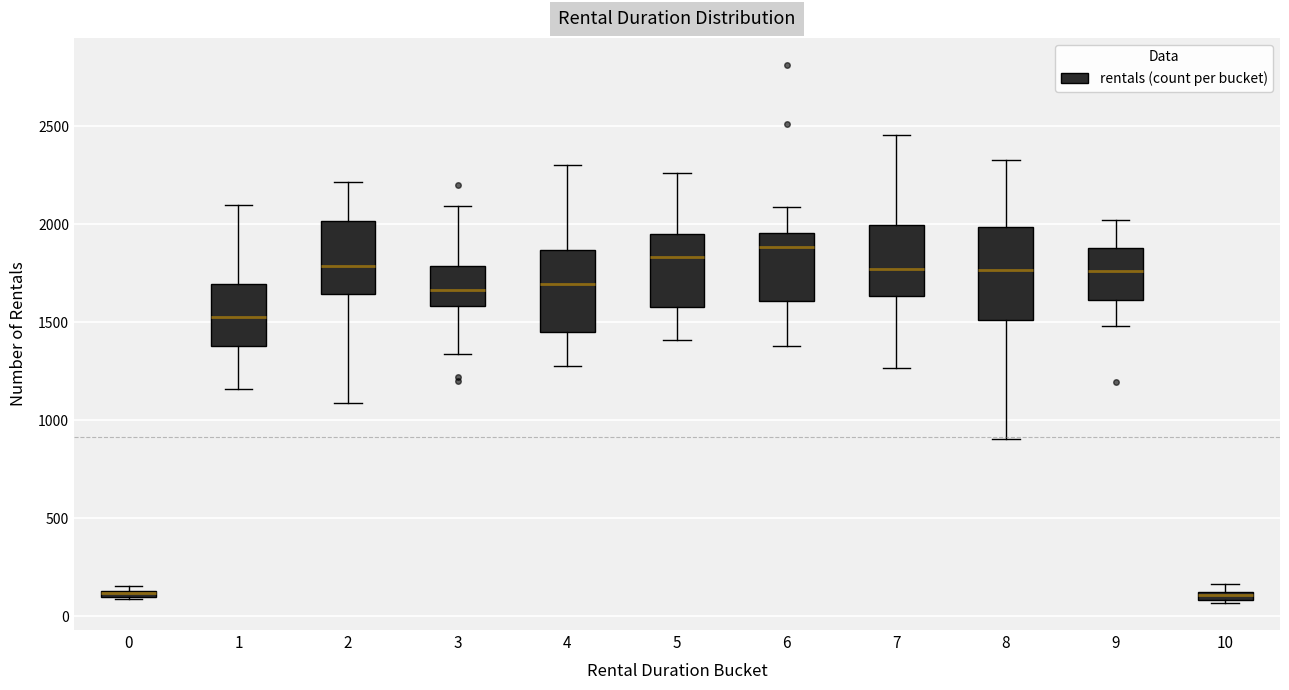

Where is the lower edge of the box at x = 1 on the y-axis? The values are not printed on the chart, so give them approximately, as read against the axis.

1400